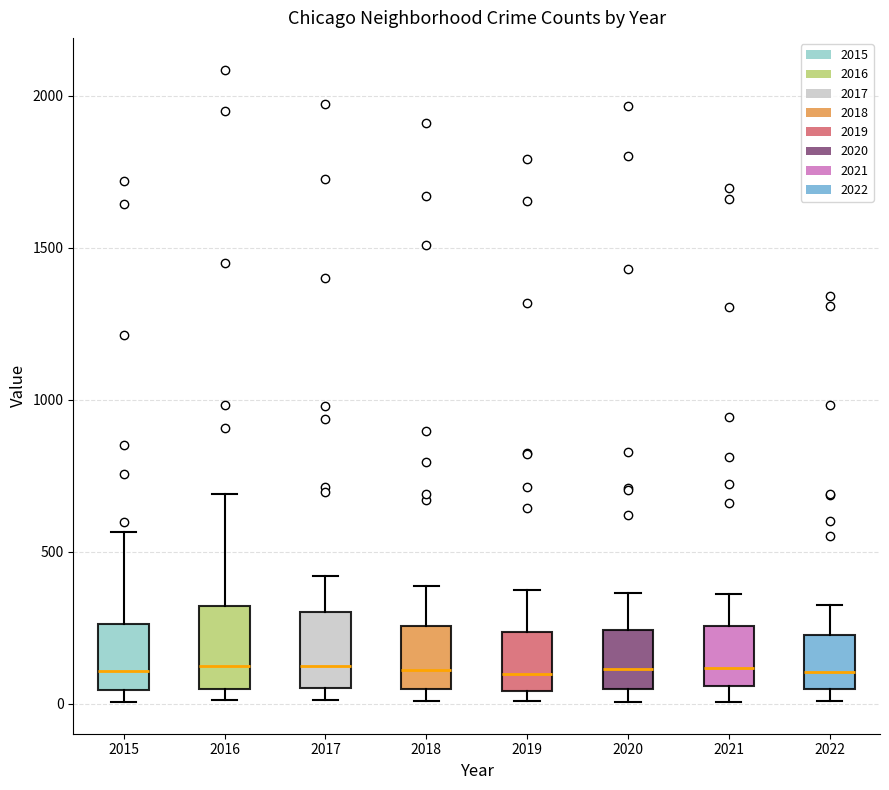

Reading left to right, read every box against the y-axis: the position of its median line, the range the box covers, and the ends of its whiskers. The values are not printed on the chart, so give them approximately, as read against the axis.

2015: median 100, box 50 to 250, whiskers 0 to 550
2016: median 150, box 50 to 300, whiskers 0 to 700
2017: median 100, box 50 to 300, whiskers 0 to 400
2018: median 100, box 50 to 250, whiskers 0 to 400
2019: median 100, box 50 to 250, whiskers 0 to 400
2020: median 100, box 50 to 250, whiskers 0 to 350
2021: median 100, box 50 to 250, whiskers 0 to 350
2022: median 100, box 50 to 250, whiskers 0 to 300